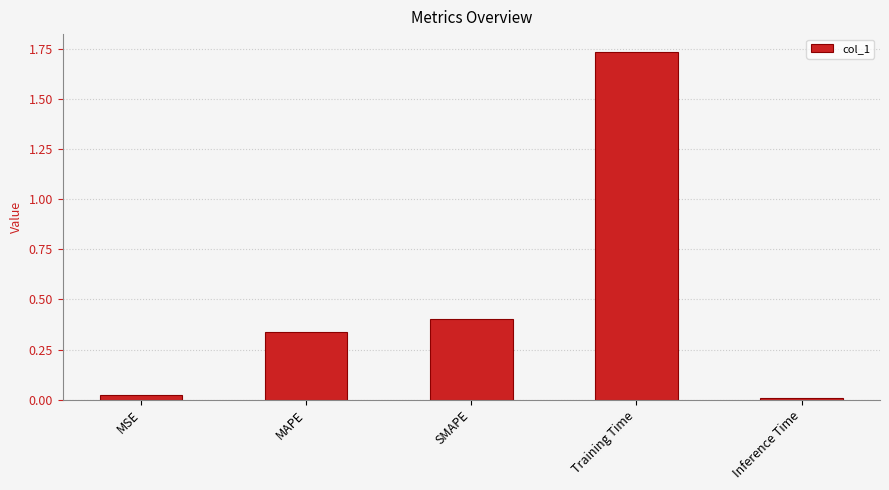

List the labels in order of value, largest first.

Training Time, SMAPE, MAPE, MSE, Inference Time